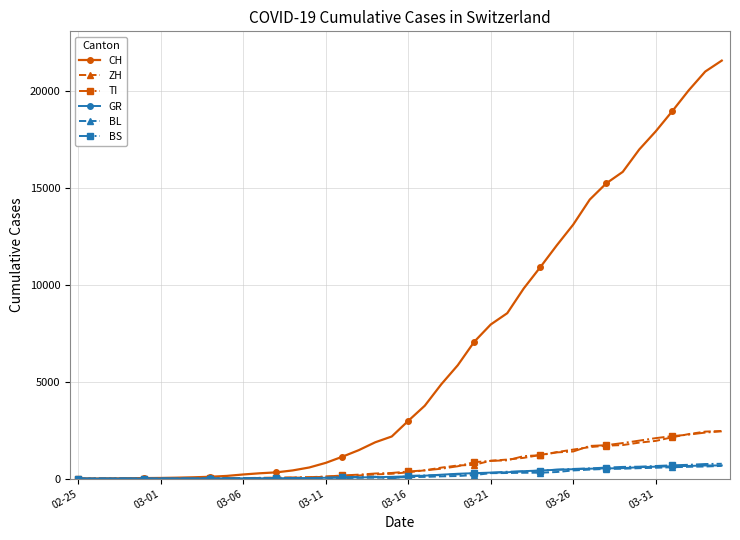

What is the highest value of the BL series?

656